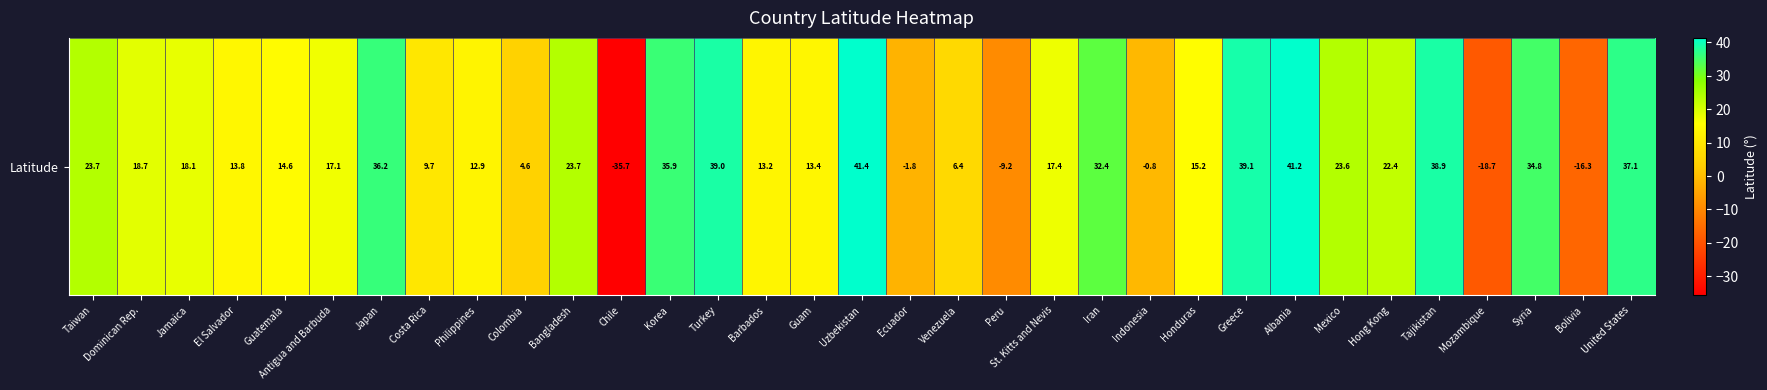

What is the difference between the maximum and minimum values?

77.1